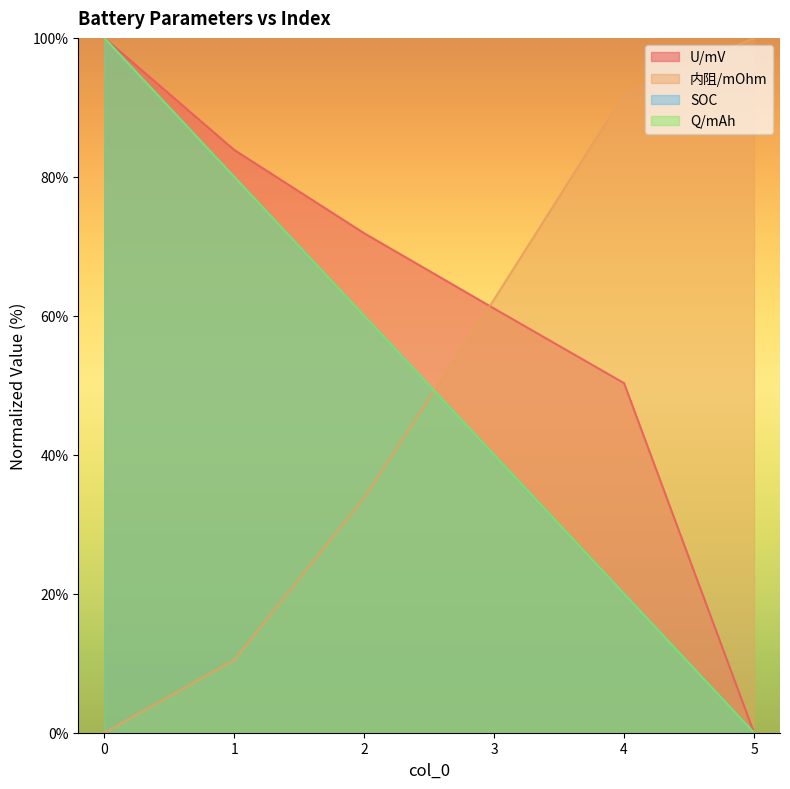

Rank the series by their maximum value, from lowest to highest.

U/mV, 内阻/mOhm, SOC, Q/mAh